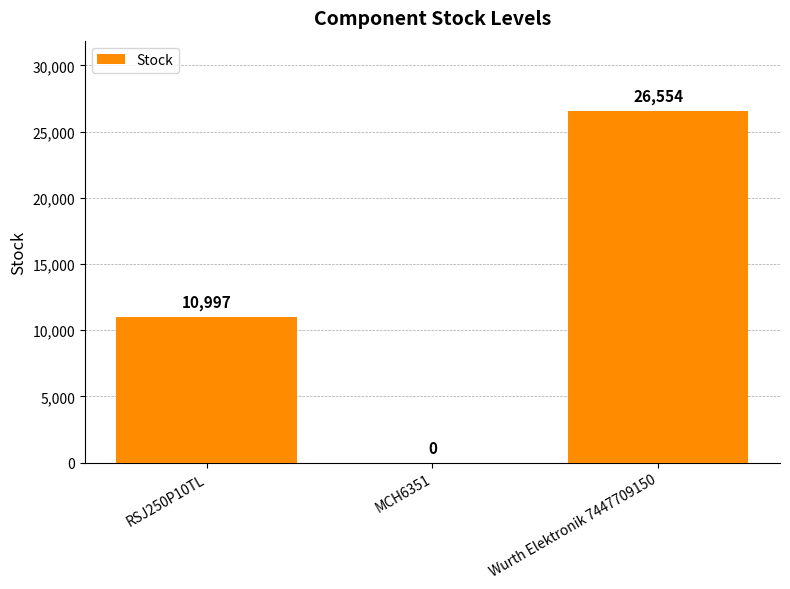

At which label is the value closest to 13277?

RSJ250P10TL